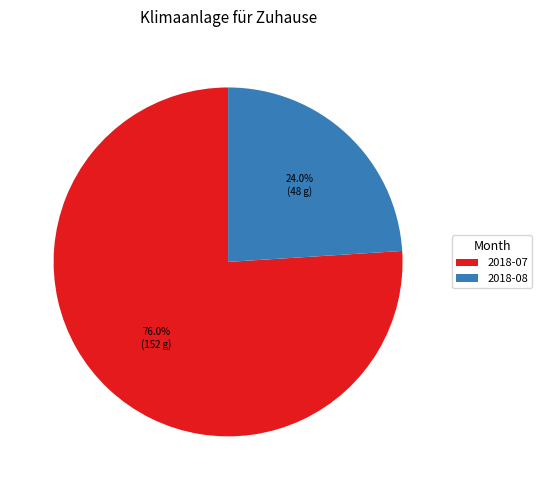

Is the sum of 2018-07 and 2018-08 greater than half?

Yes